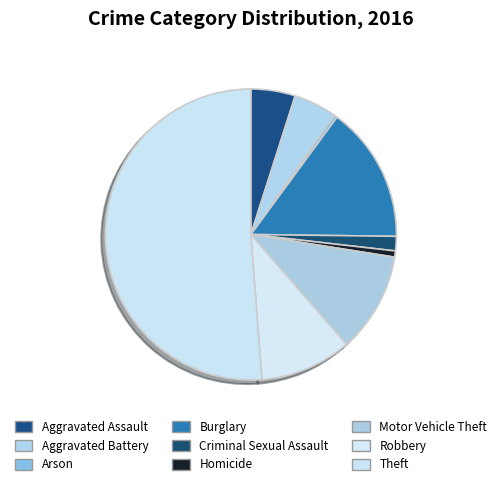

To the nearest percent, what portion does Theft represent?

51%